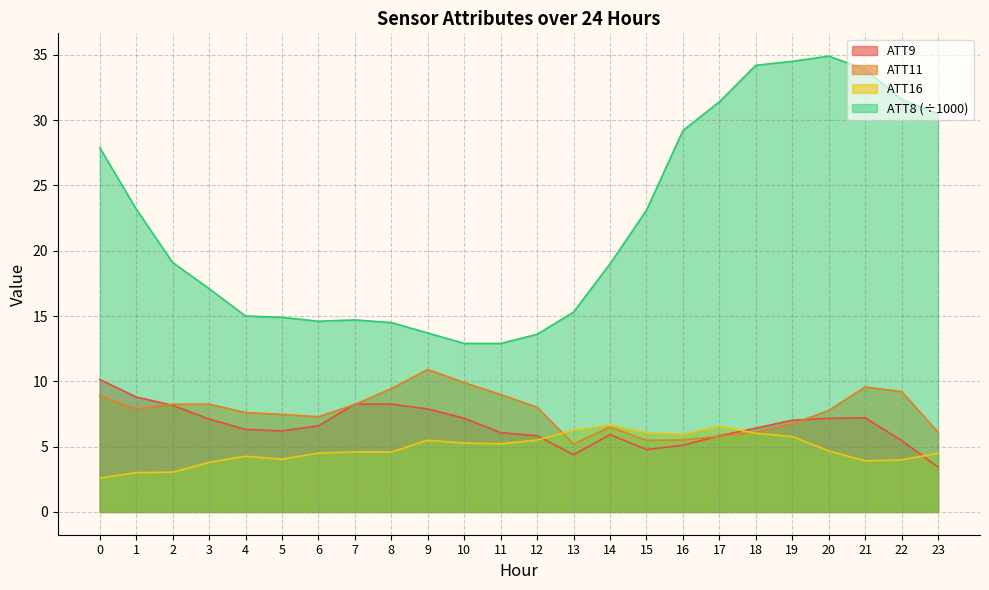

What is the minimum value shown in the chart?

2.6